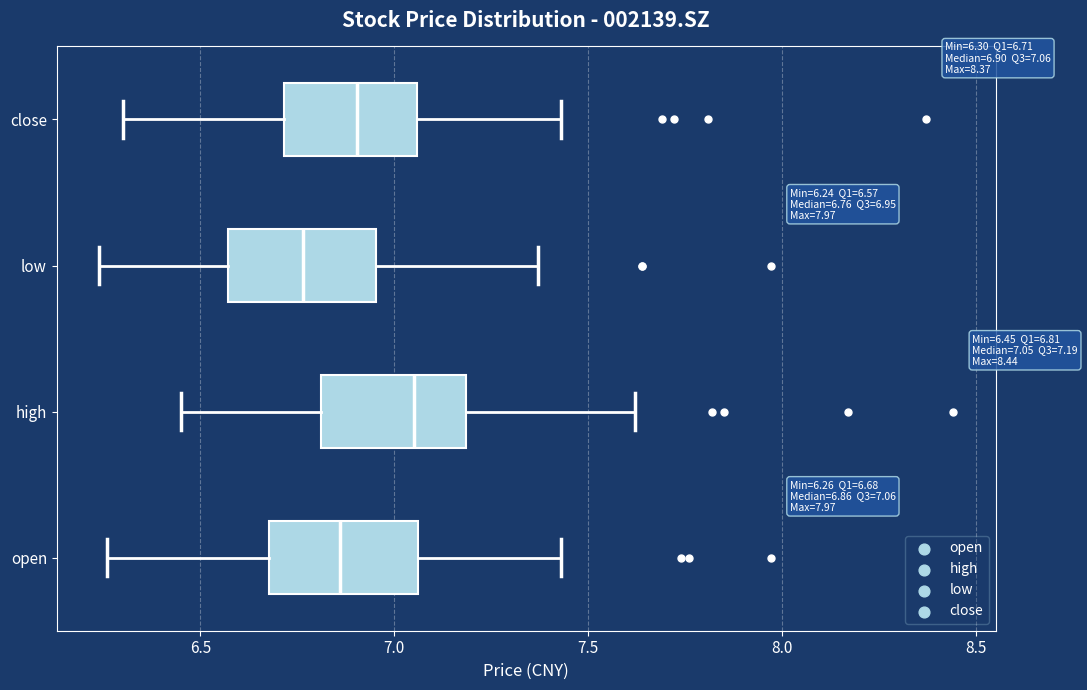

Which box has the furthest to the left median line?

low